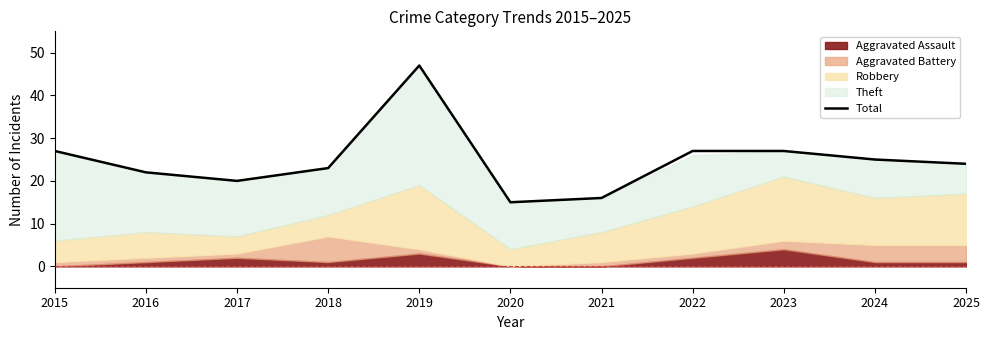

List the labels in order of value, largest first.

2019, 2015, 2022, 2023, 2024, 2025, 2018, 2016, 2017, 2021, 2020